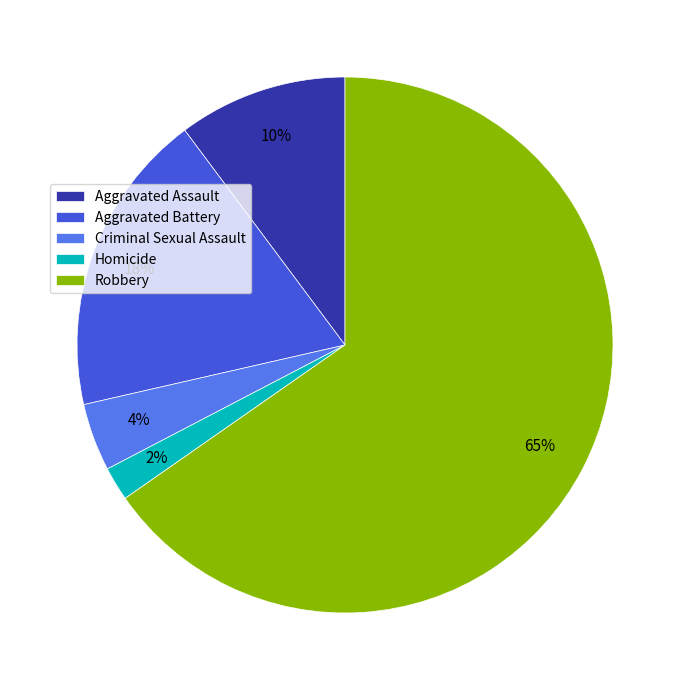

True or false: Aggravated Battery accounts for 24% of the total.

False